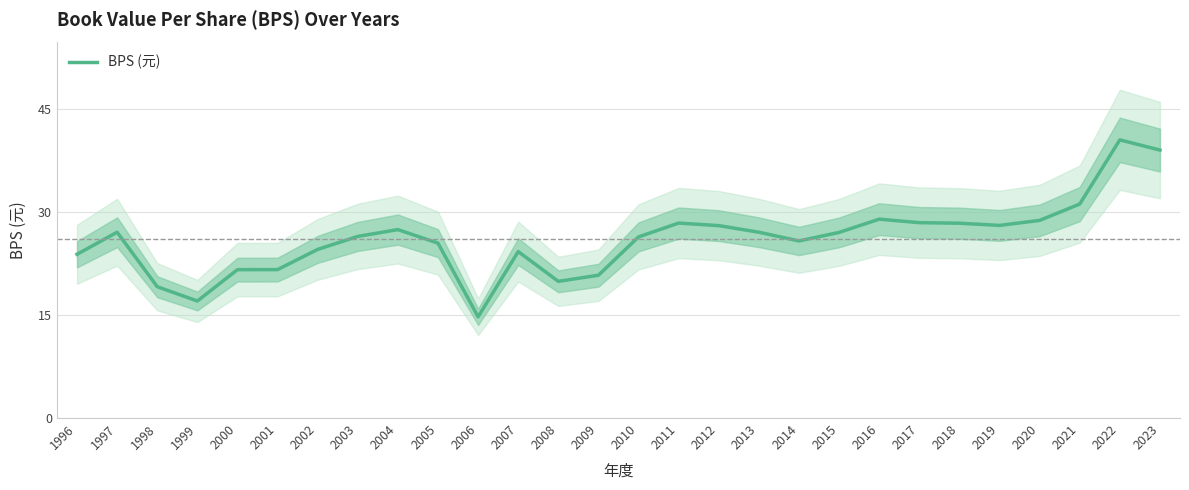

What is the difference between the values at 1997 and 2003?

0.6